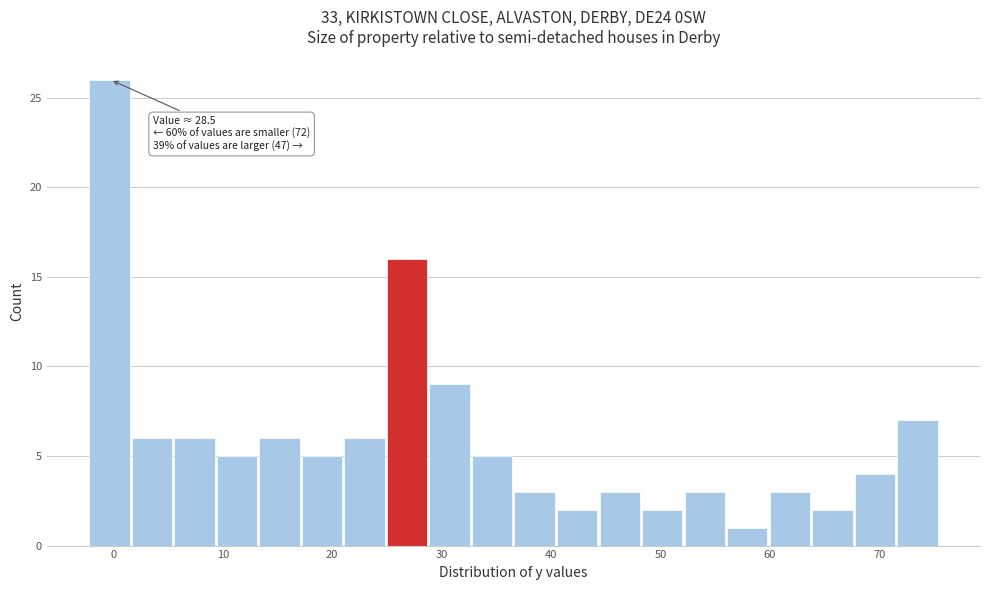

Read against the x-axis, roughly where is the centre of the tallest bar?

0